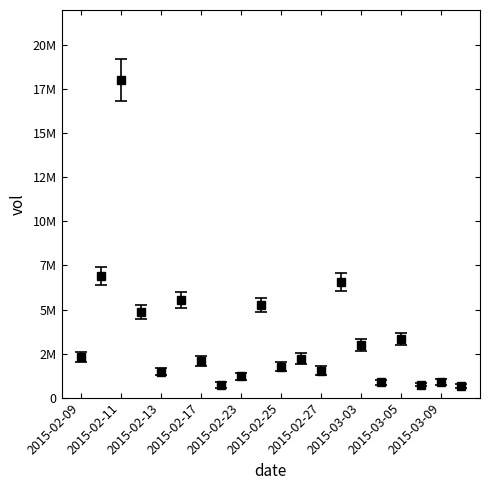

Is this an area chart (filled region under the line)?

No